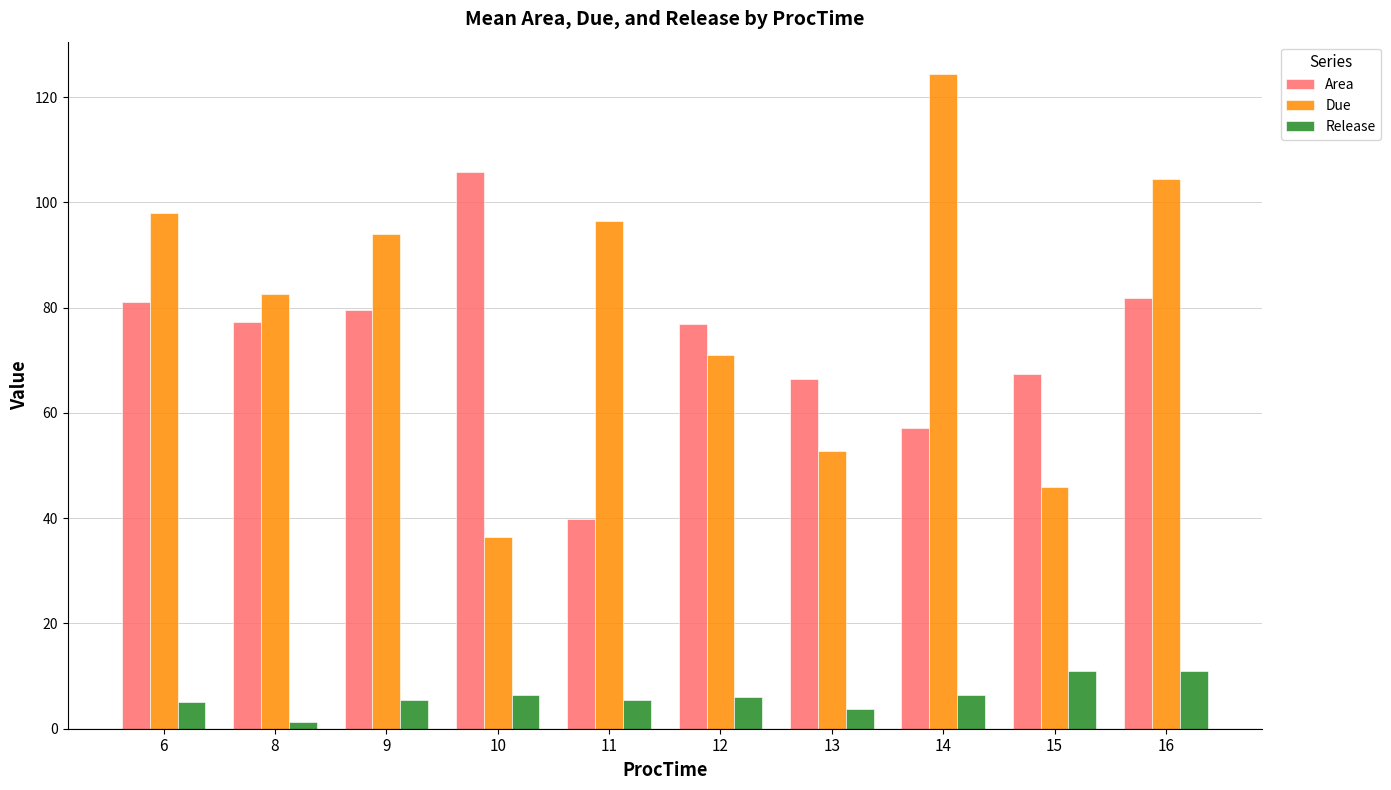

What is the sum of the Due values at 11 and 12?

167.5